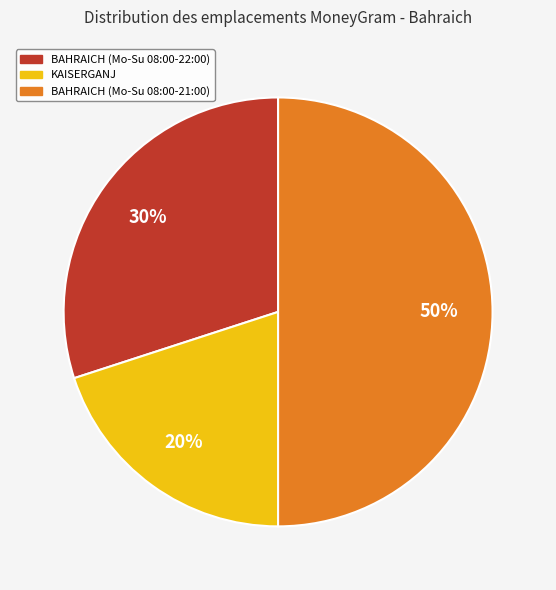

To the nearest percent, what is the average slice percentage?

33%